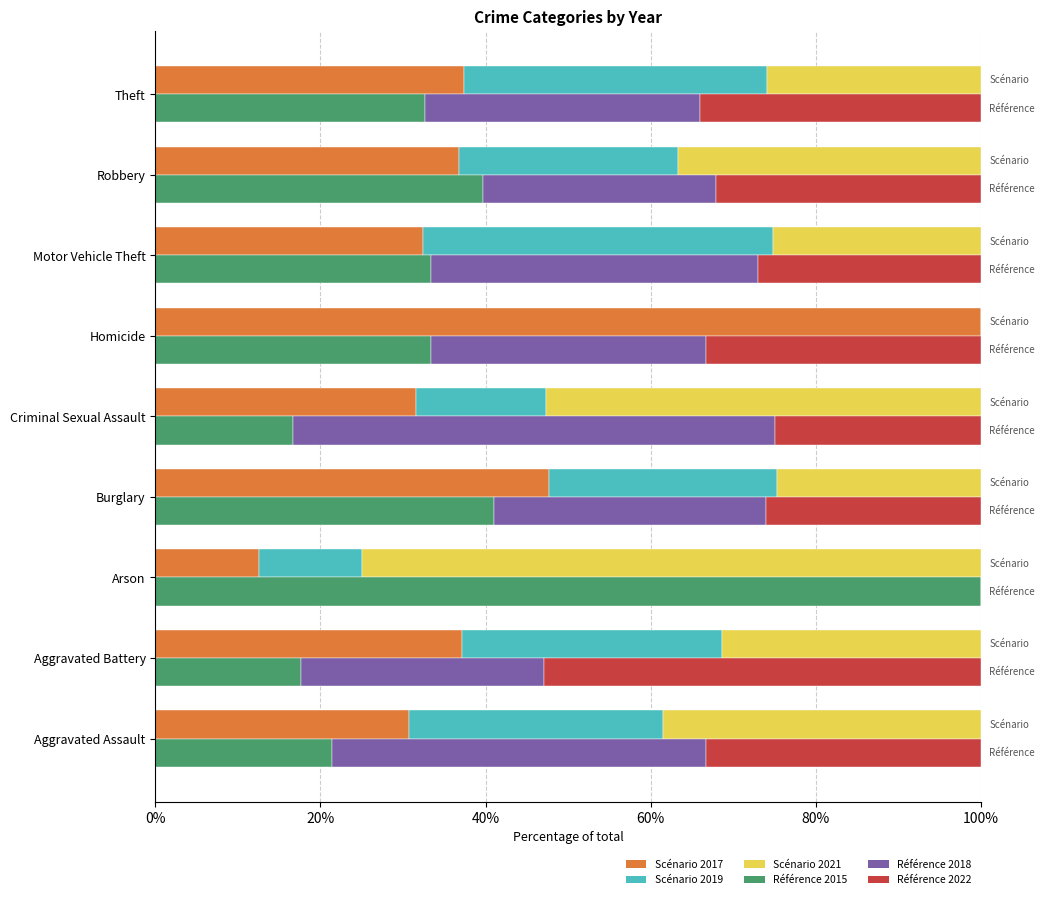

What is the average value of the Référence 2015 series?

37.3